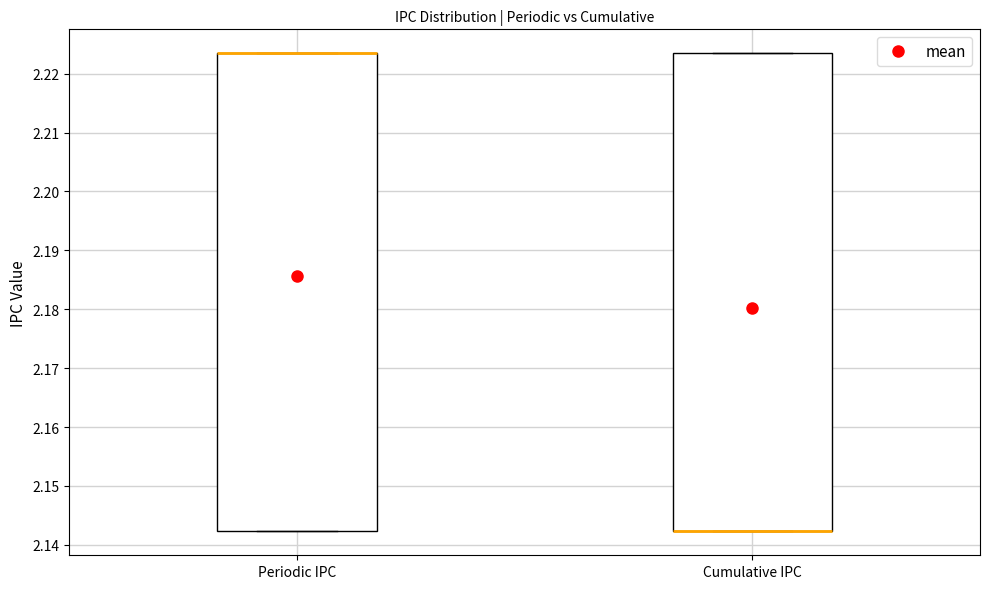

Reading left to right, read every box against the y-axis: the position of its median line, the range the box covers, and the ends of its whiskers. The values are not printed on the chart, so give them approximately, as read against the axis.

Periodic IPC: median 2.223 (drawn on the box's upper edge), box 2.142 to 2.223, whiskers 2.142 to 2.223
Cumulative IPC: median 2.142 (drawn on the box's lower edge), box 2.142 to 2.223, whiskers 2.142 to 2.223